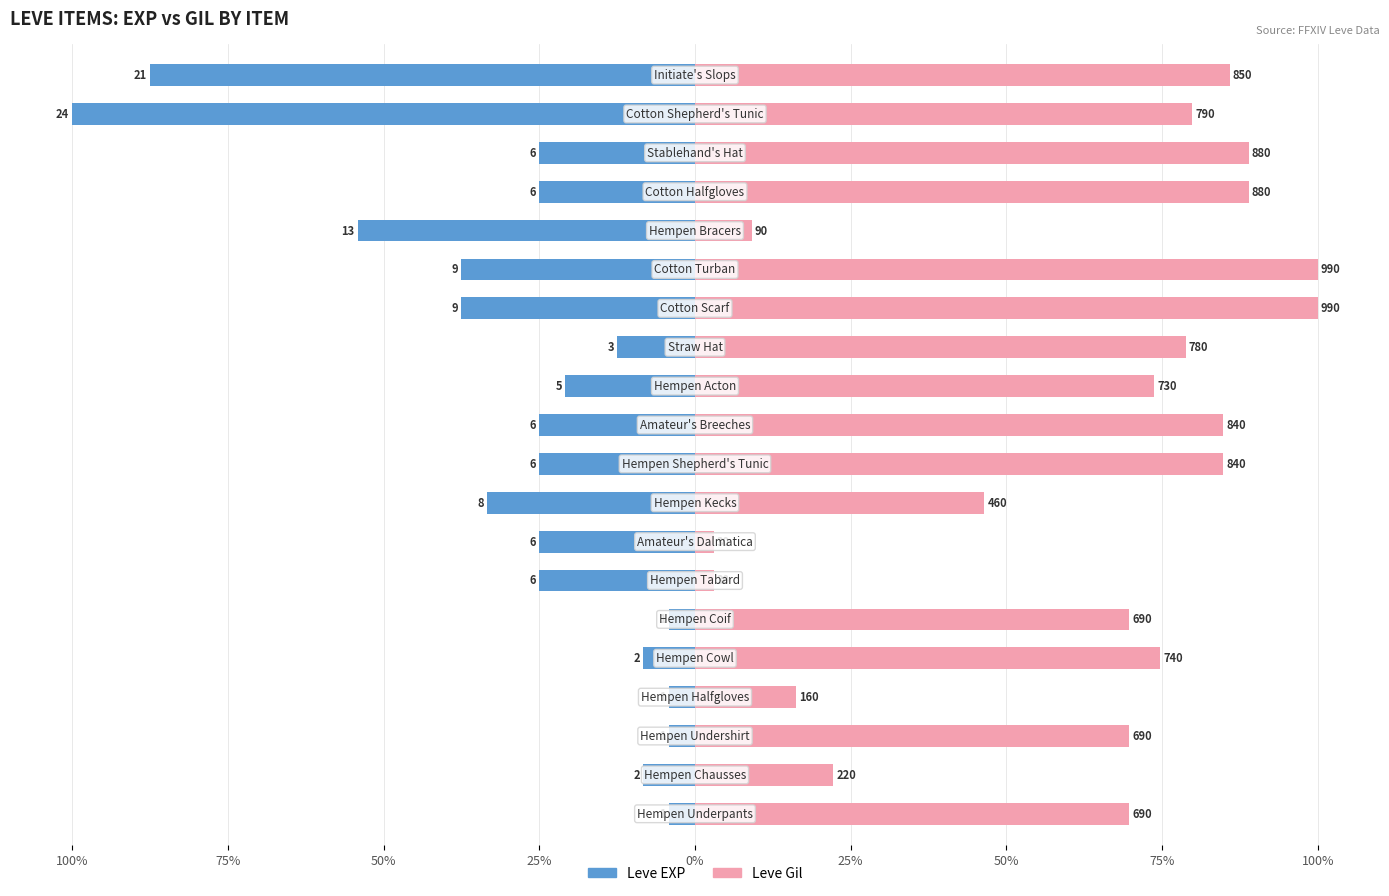

Does the chart contain stacked bars?

No